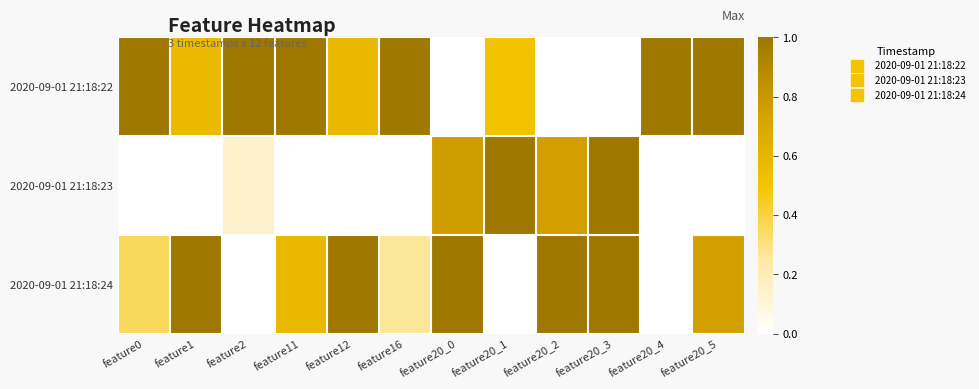

What is the total value across all series at feature20_1?

1.5